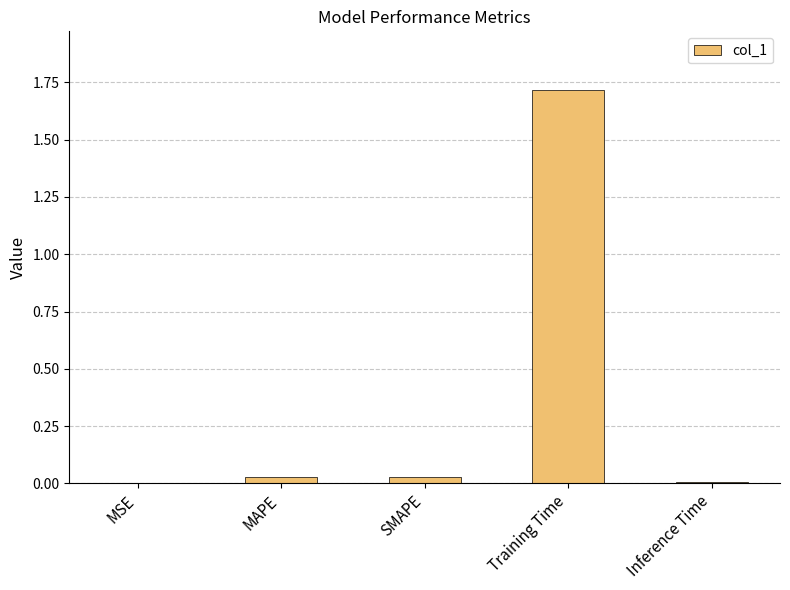

What is the change in value from MAPE to Training Time?

+1.7